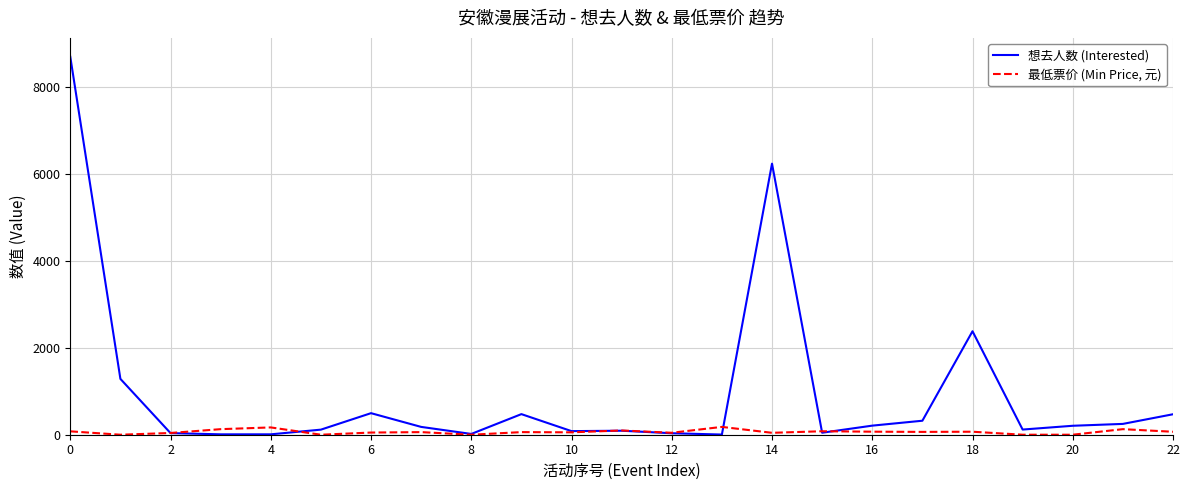

Which series has the widest spread of values?

想去人数 (Interested)